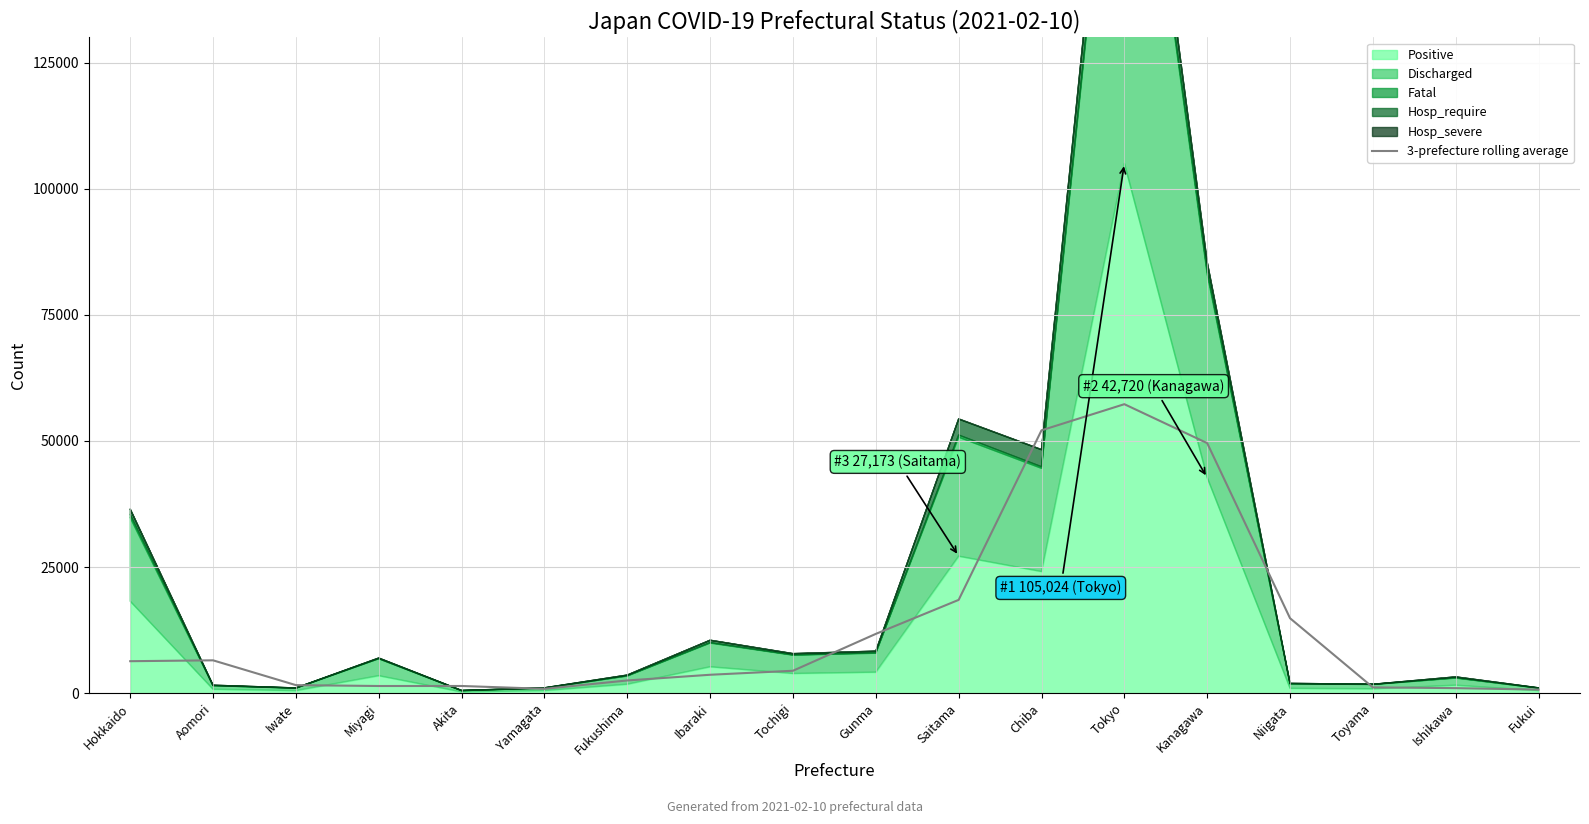

What value does the data have at Toyama?

1150.3